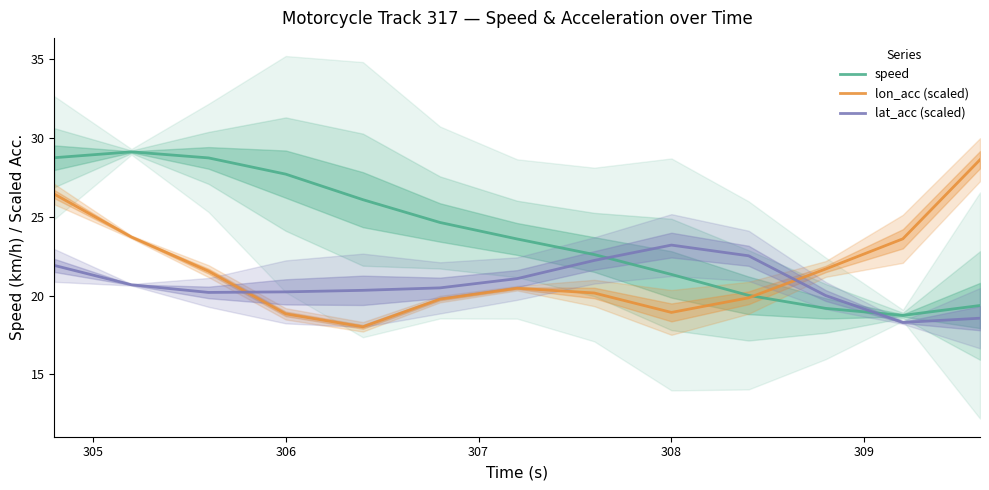

After their last crossing, which series has the higher values: lon_acc (scaled) or lat_acc (scaled)?

lon_acc (scaled)